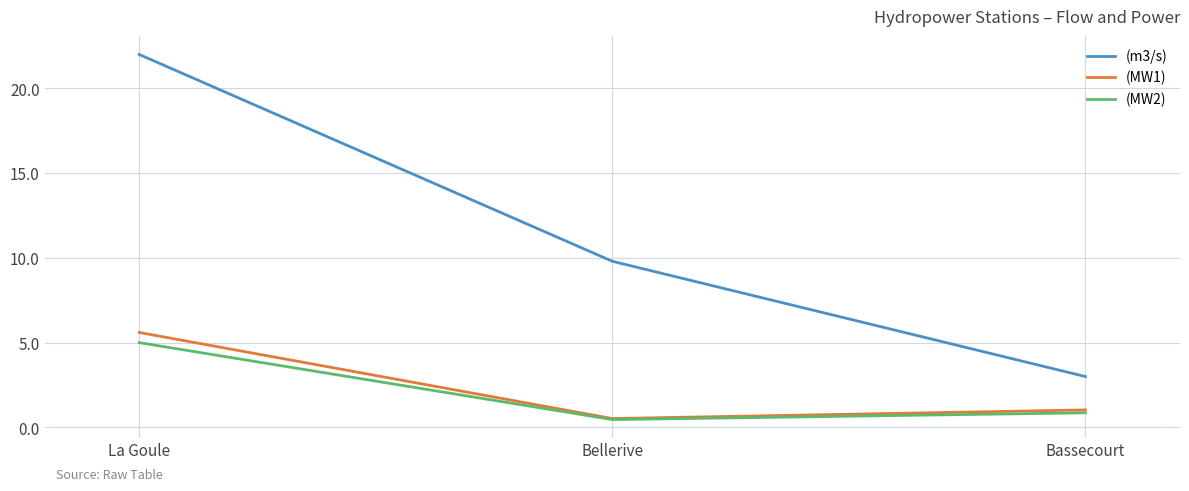

At which category is the sum across all series the highest?

La Goule